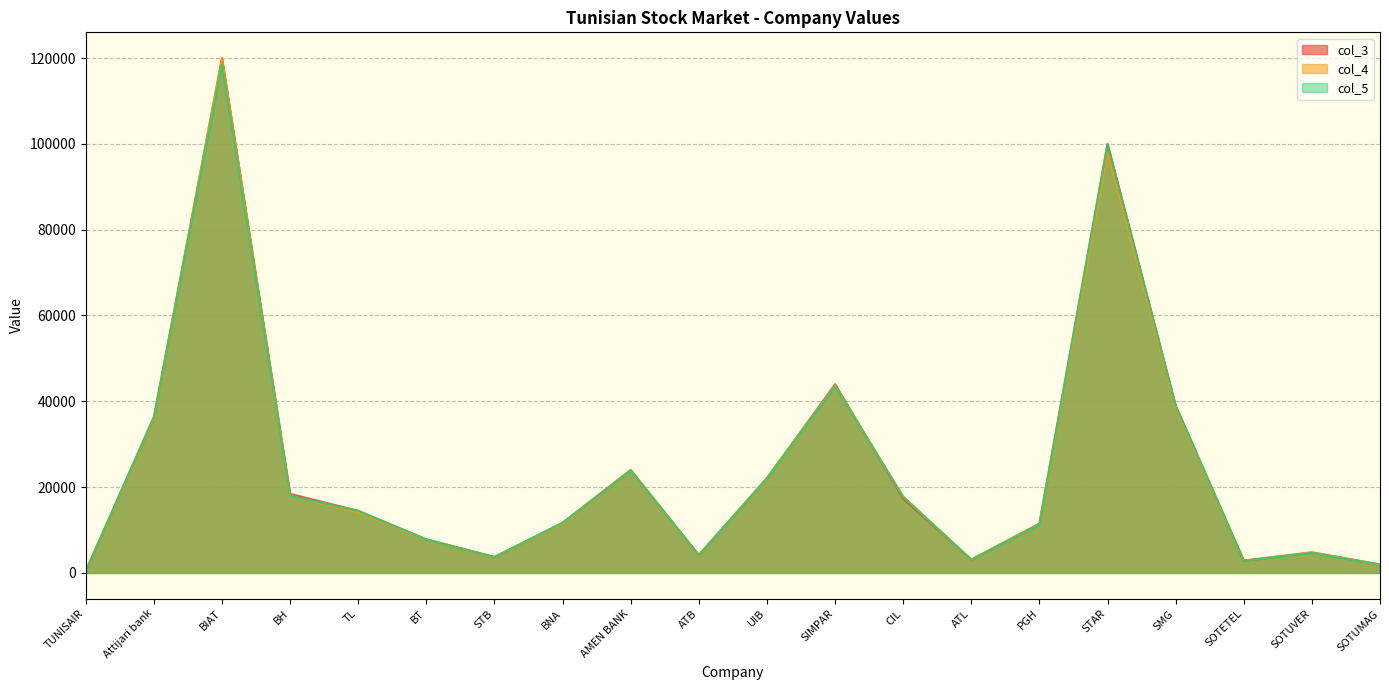

What is the label of the 7th point from the left?

STB